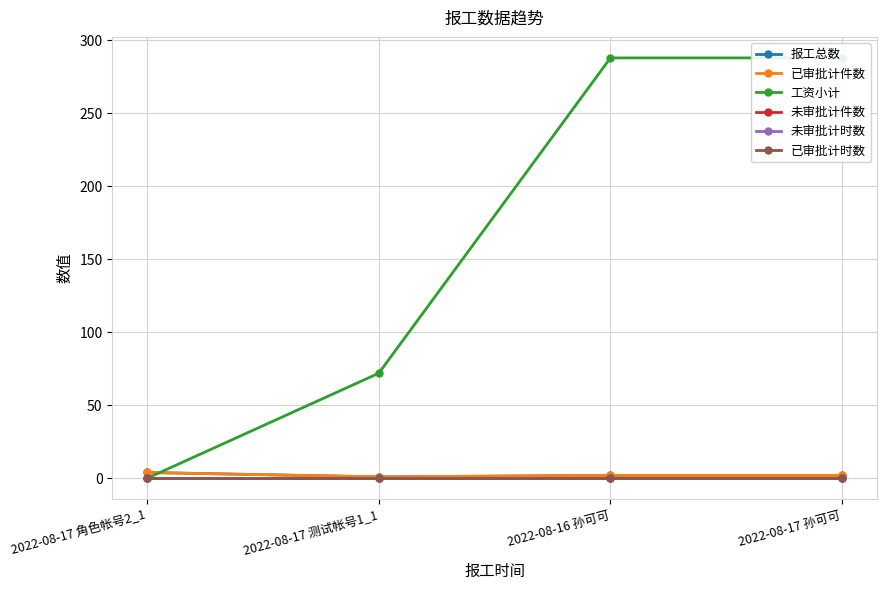

Which series changed the most between 2022-08-17 测试帐号1_1 and 2022-08-16 孙可可?

工资小计